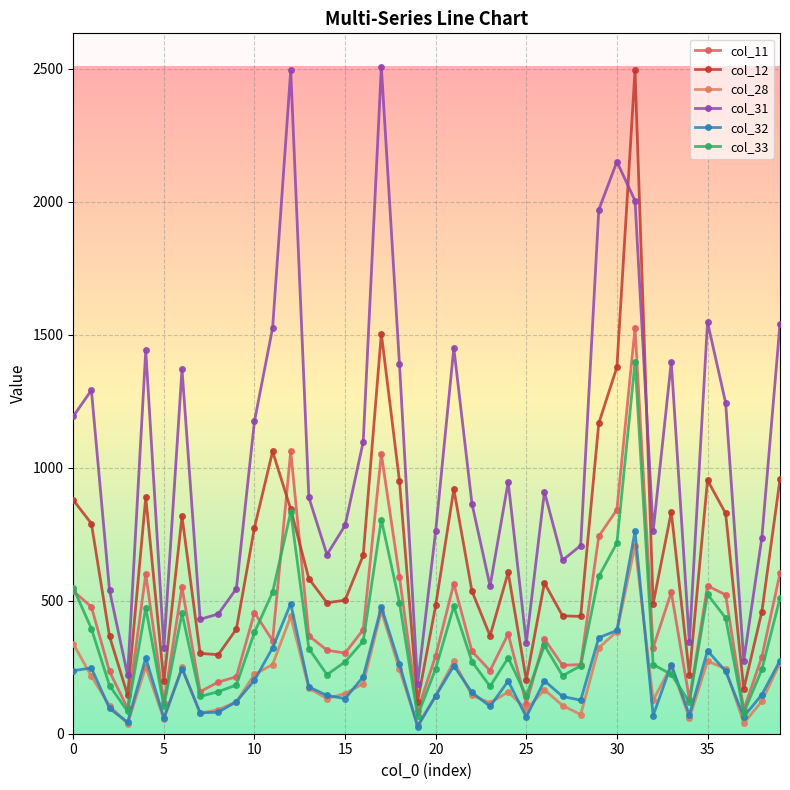

Which series has the widest spread of values?

col_12